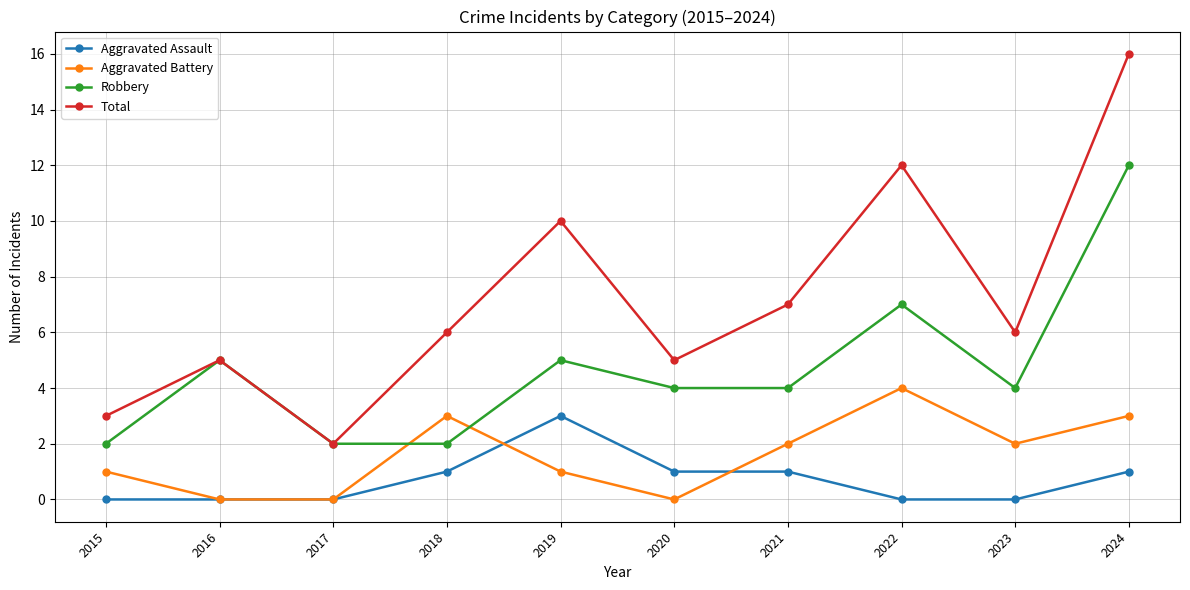

Which series has the largest range (max minus min)?

Total